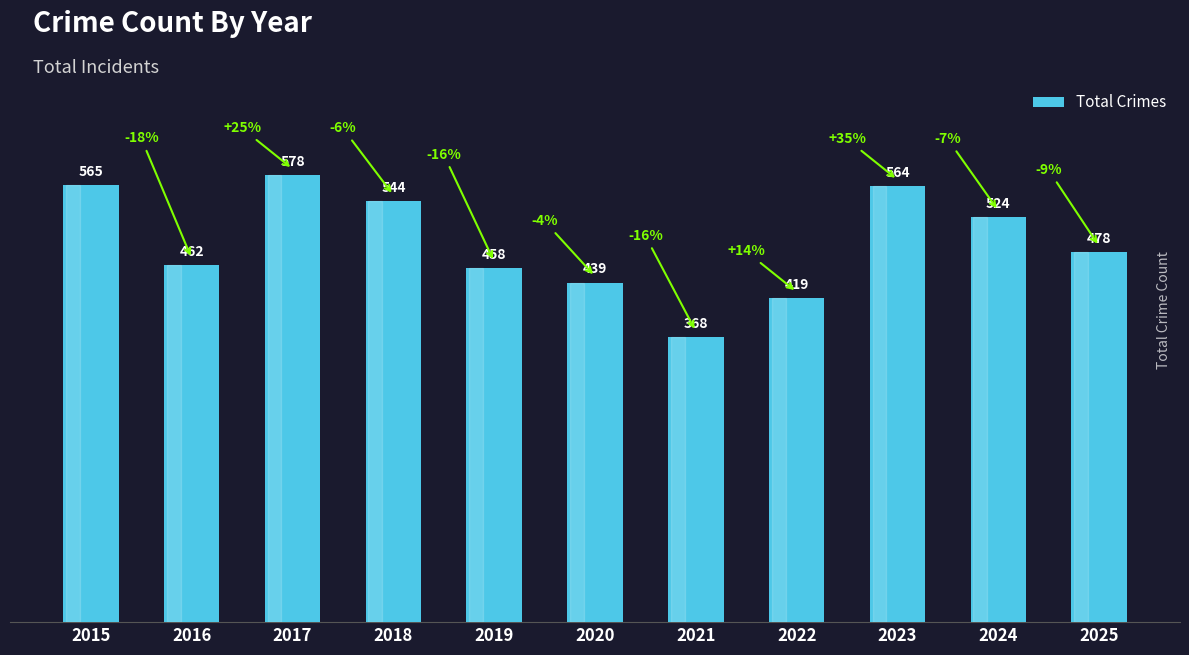

List the labels in order of value, largest first.

2017, 2015, 2023, 2018, 2024, 2025, 2016, 2019, 2020, 2022, 2021